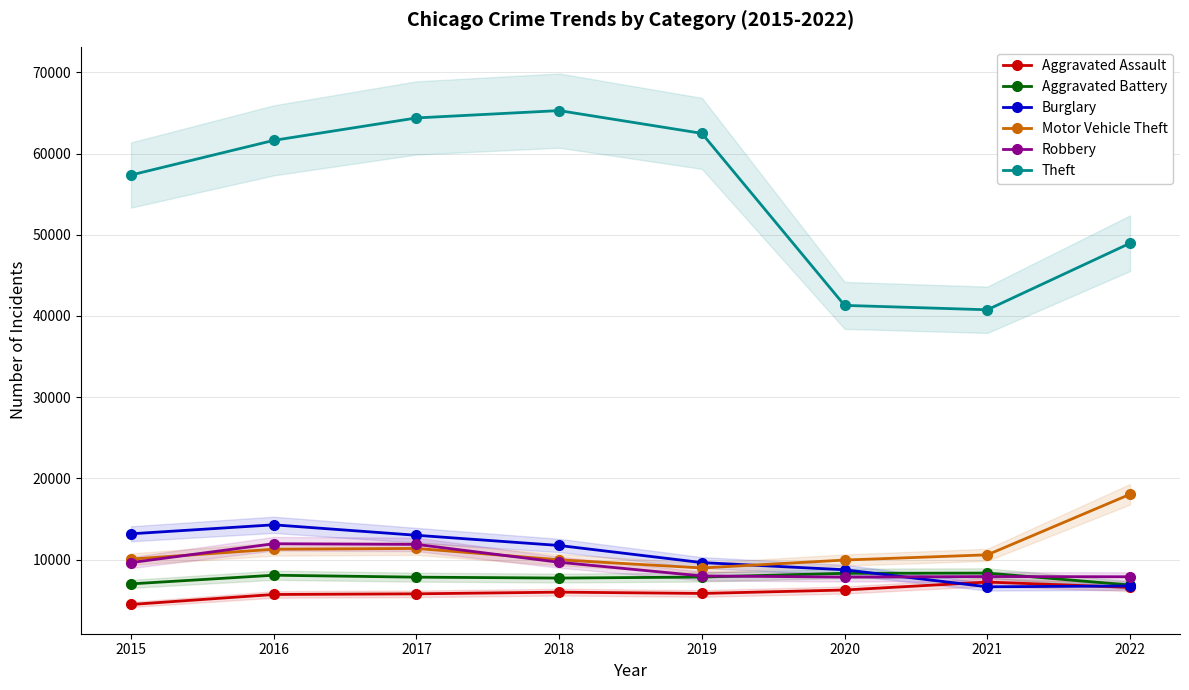

Where is the first local minimum for Theft?

2021